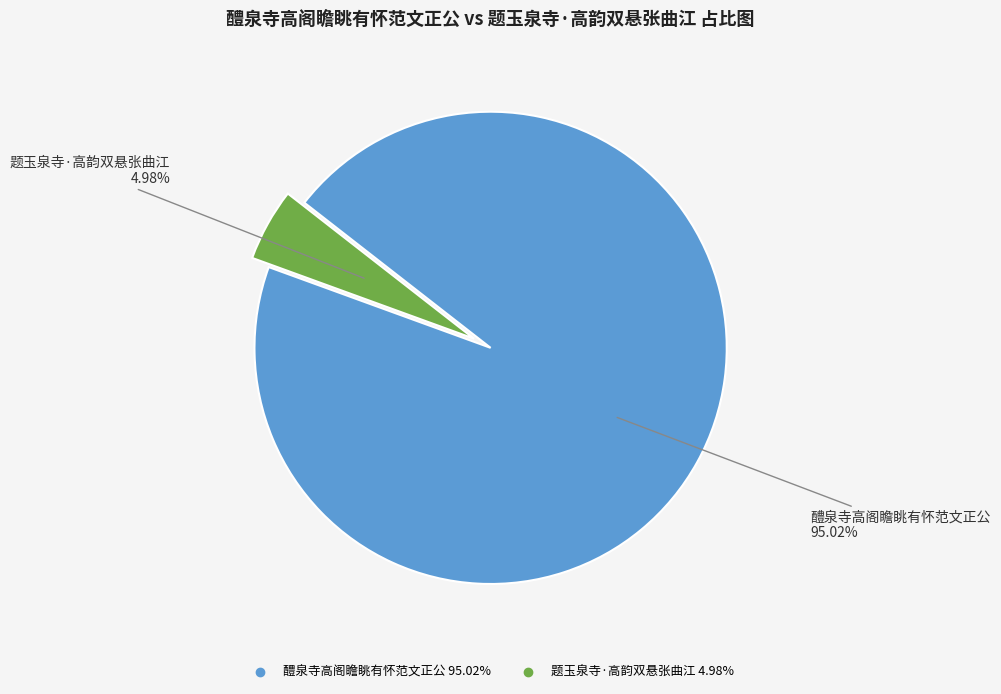

What percentage is the 醴泉寺高阁瞻眺有怀范文正公 slice, to the nearest percent?

95%